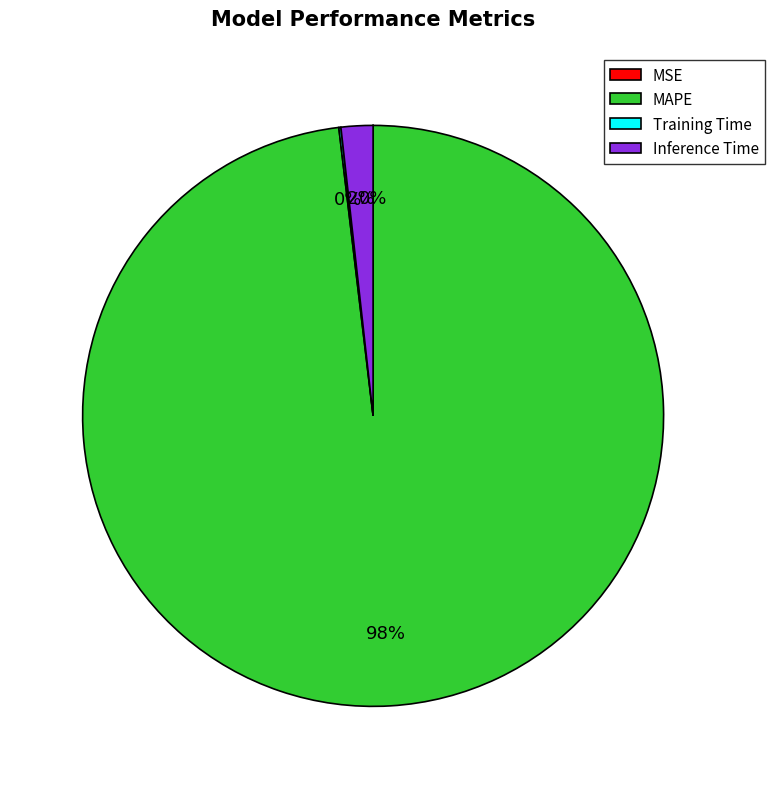

Does any single category account for the majority?

Yes